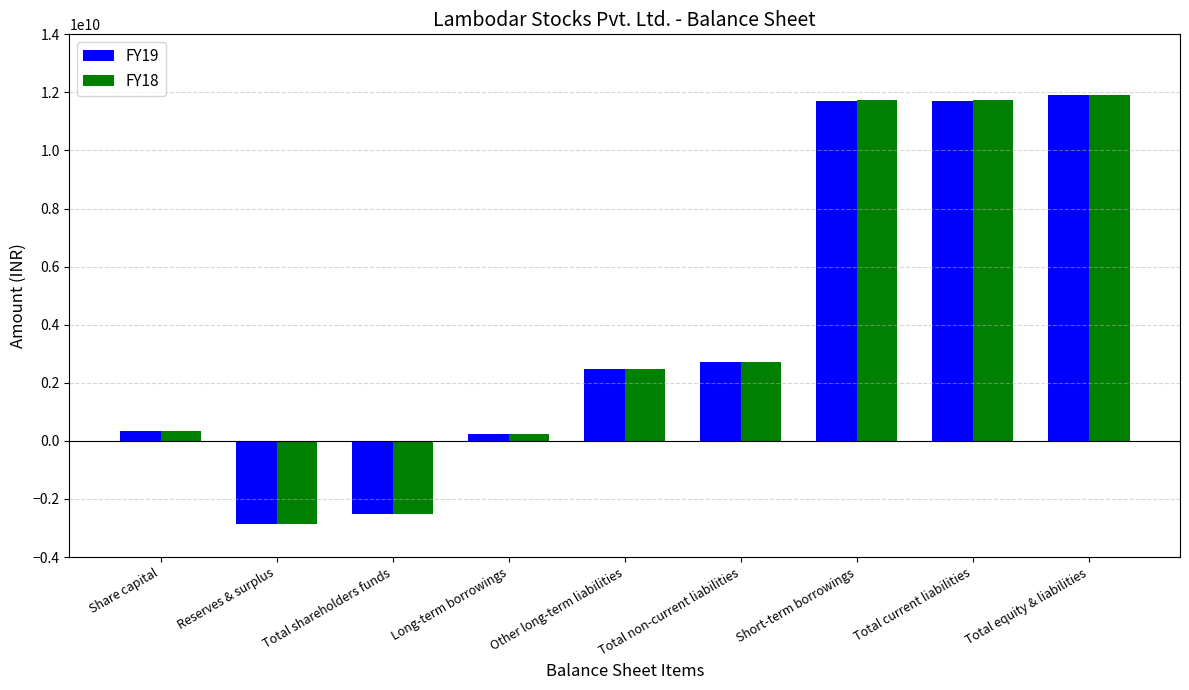

What position from the left is Total shareholders funds?

3